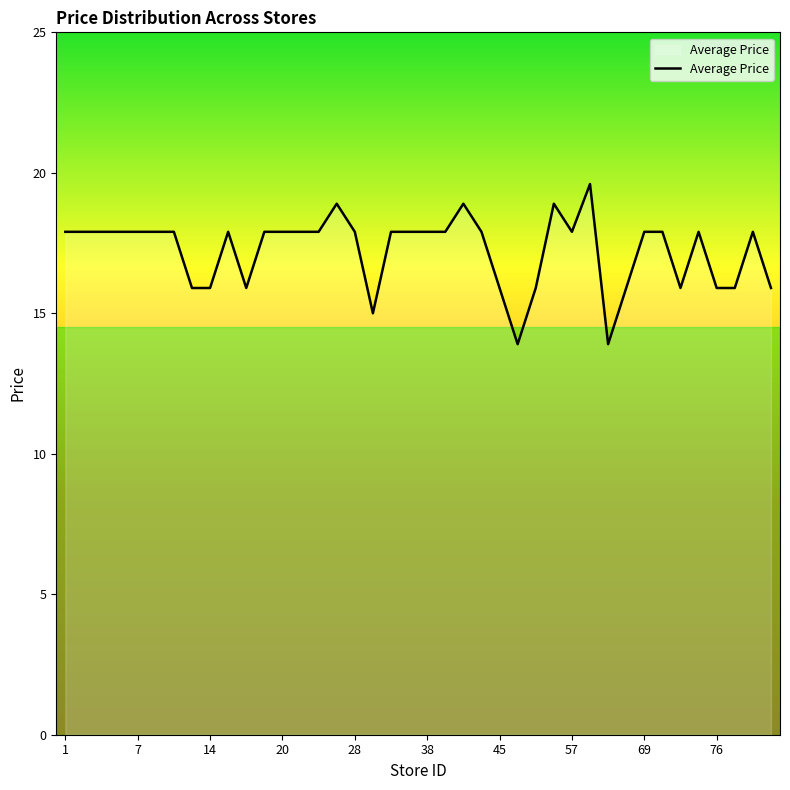

What is the difference between the maximum and minimum values?

5.7